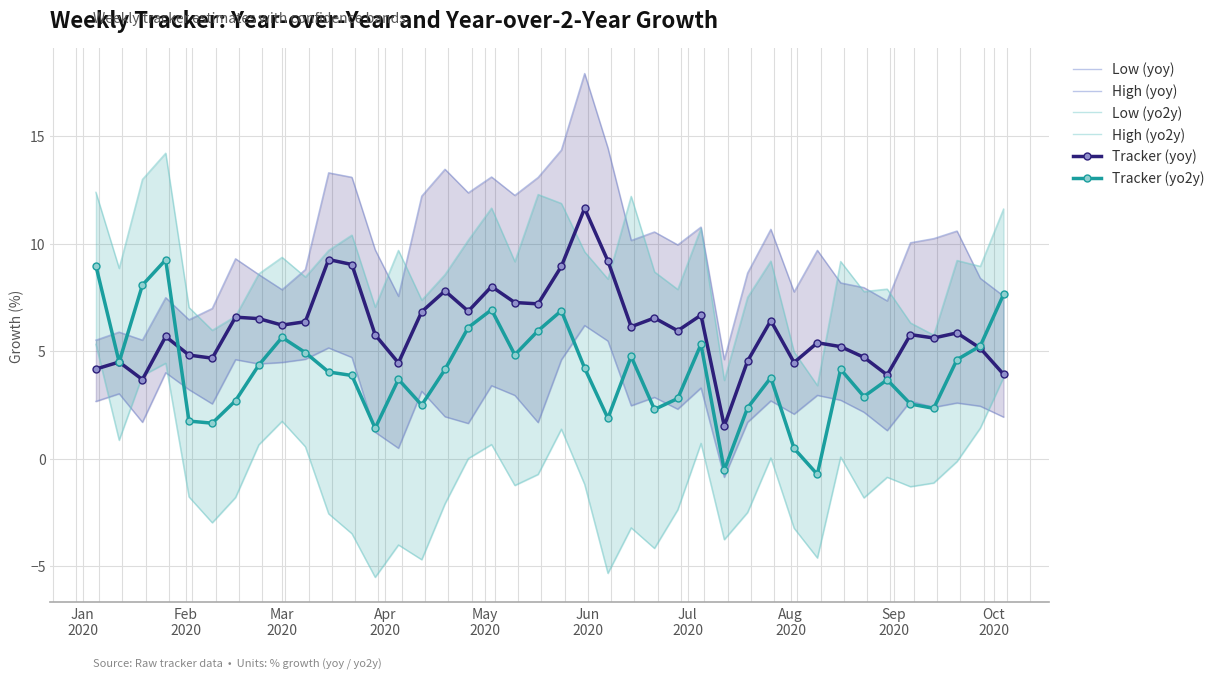

How many data points in Tracker (yo2y) are above 4?

21